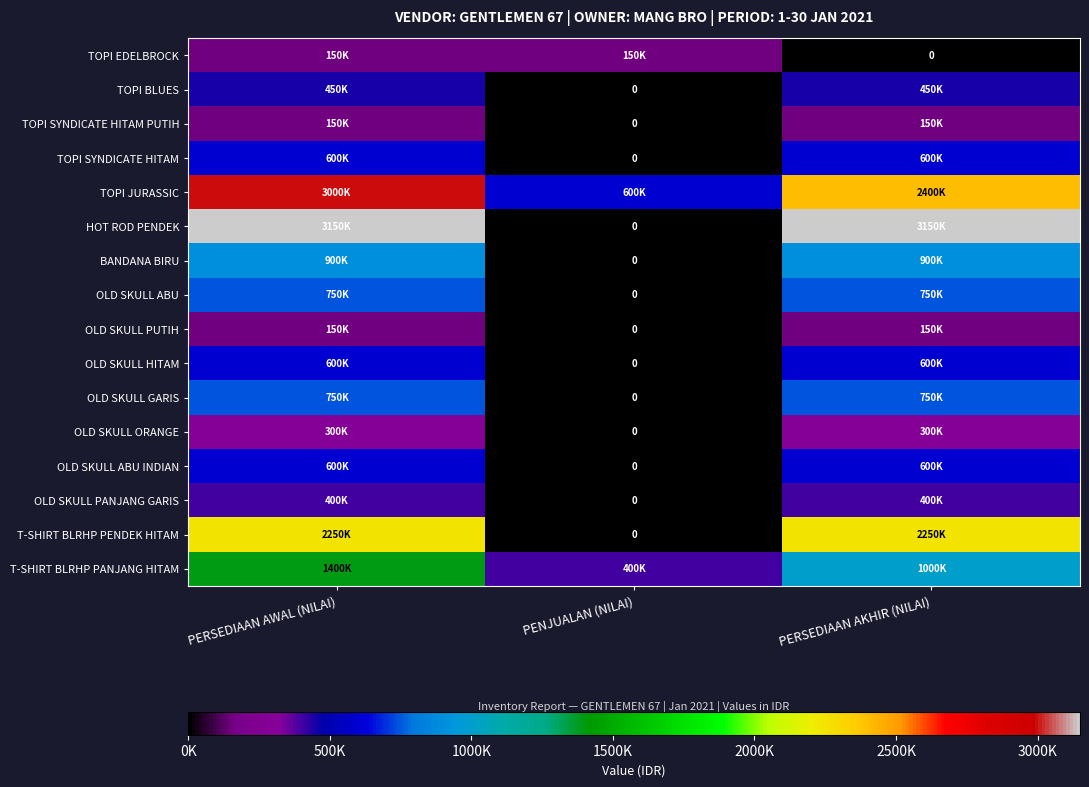

What is the highest value of the BANDANA BIRU series?

900000